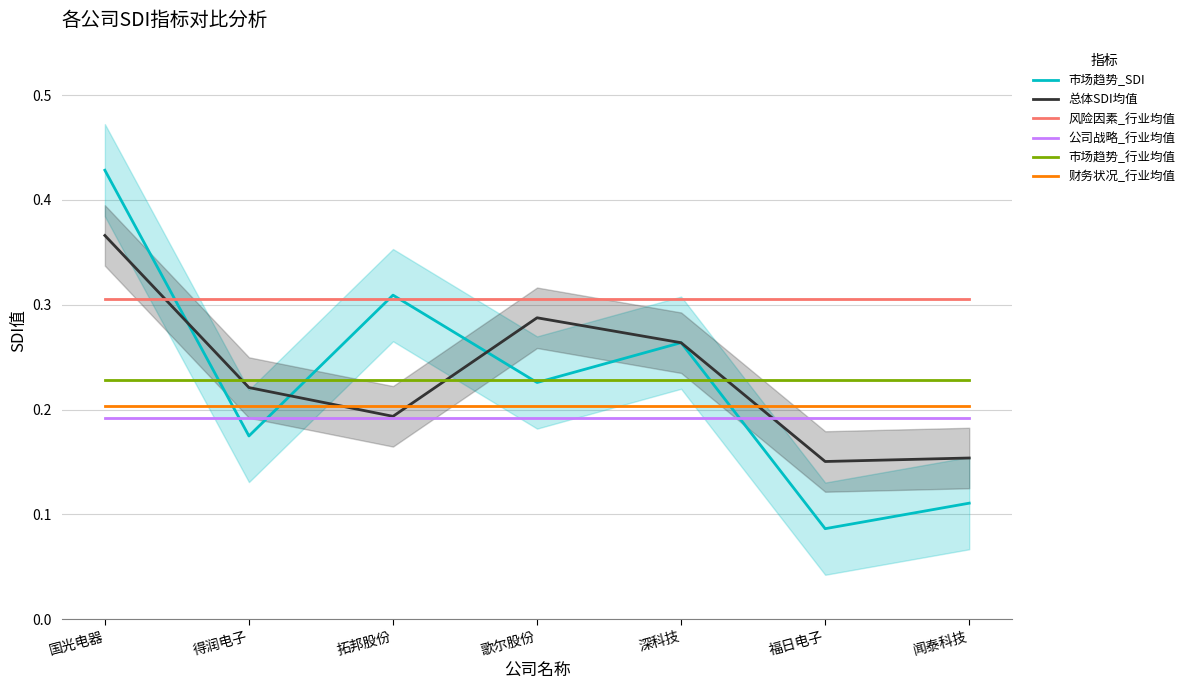

At 拓邦股份, list the series in order from largest to smallest.

市场趋势_SDI, 风险因素_行业均值, 市场趋势_行业均值, 财务状况_行业均值, 总体SDI均值, 公司战略_行业均值